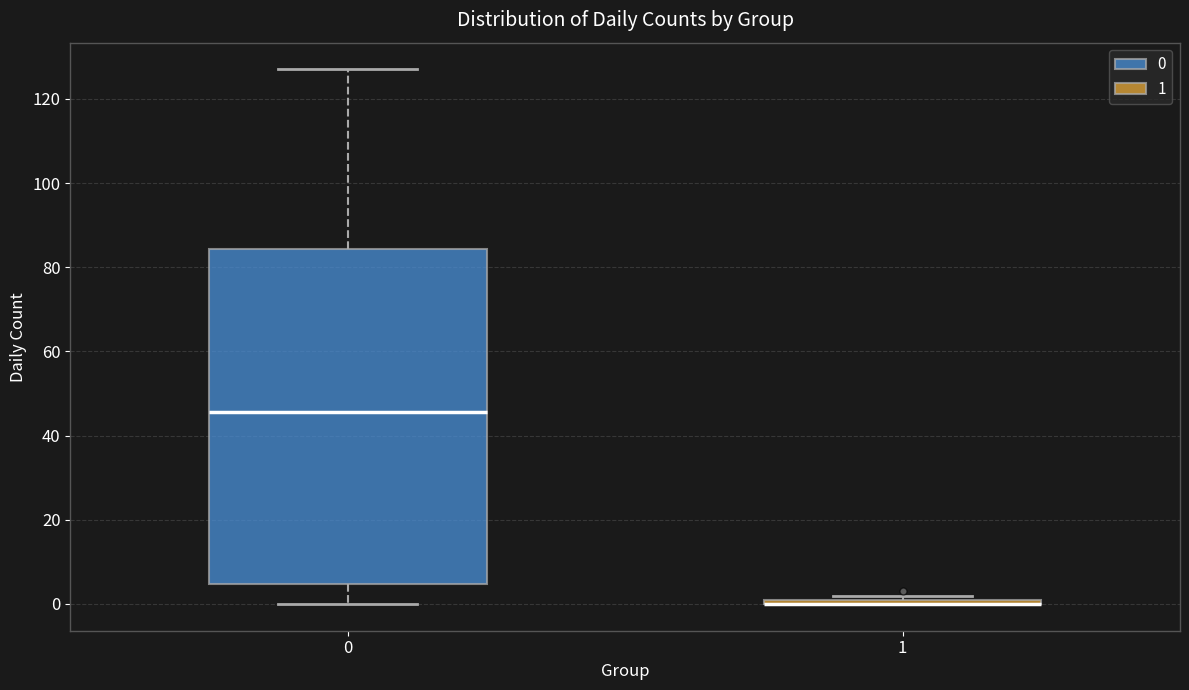

Which box is the tallest, from its lower edge to its upper edge?

0